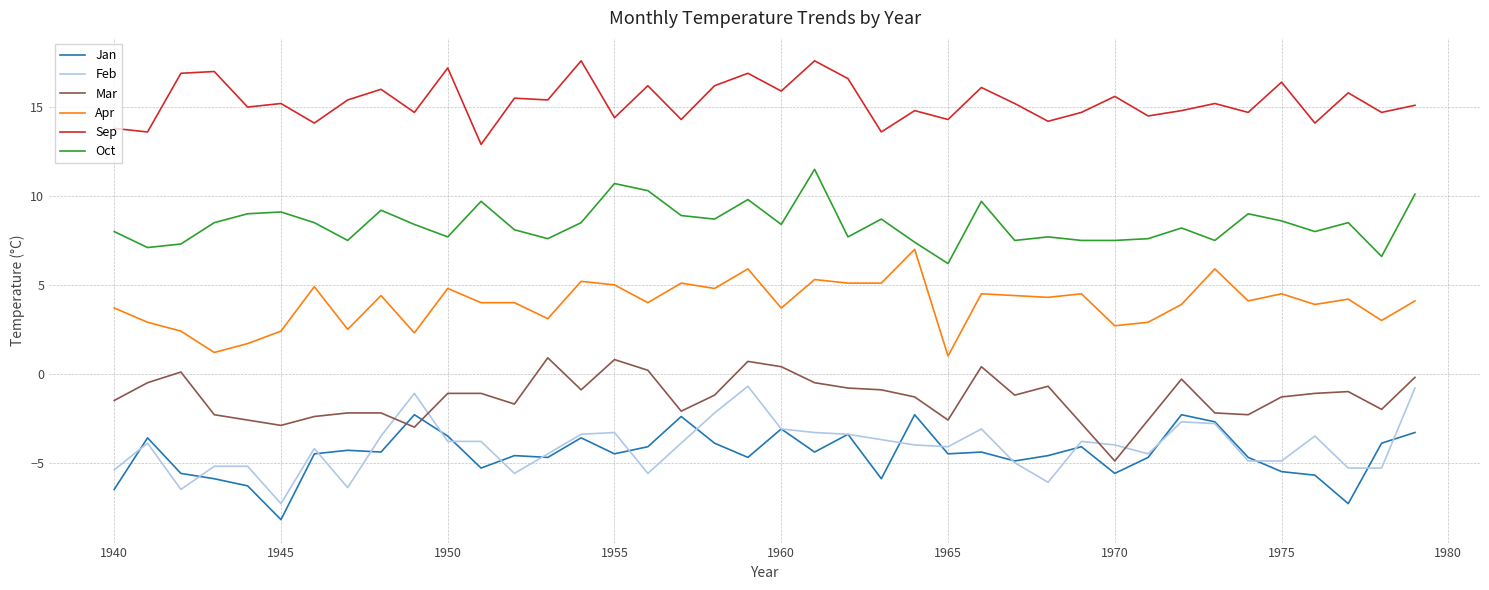

True or false: Apr and Feb intersect in this chart.

False